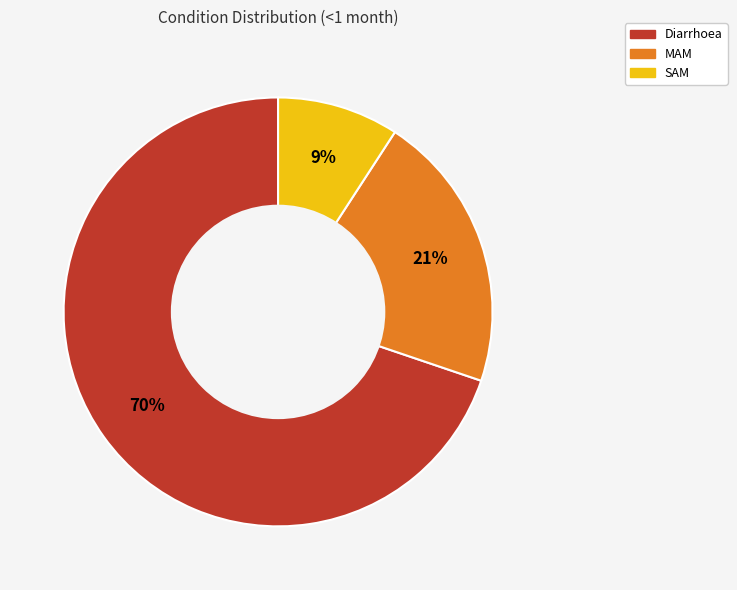

Which slice is the largest?

Diarrhoea